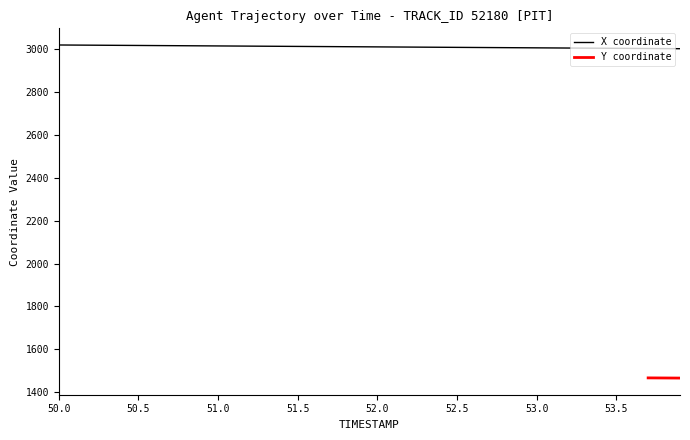

List the labels in order of value, smallest first.

53.9, 53.8, 53.7, 53.6, 53.5, 53.4, 53.3, 53.2, 53.1, 53.0, 52.9, 52.8, 52.7, 52.6, 52.5, 52.4, 52.3, 52.2, 52.1, 52.0, 51.9, 51.8, 51.7, 51.6, 51.5, 51.4, 51.3, 51.2, 51.1, 51.0, 50.9, 50.8, 50.7, 50.6, 50.5, 50.4, 50.3, 50.2, 50.1, 50.0